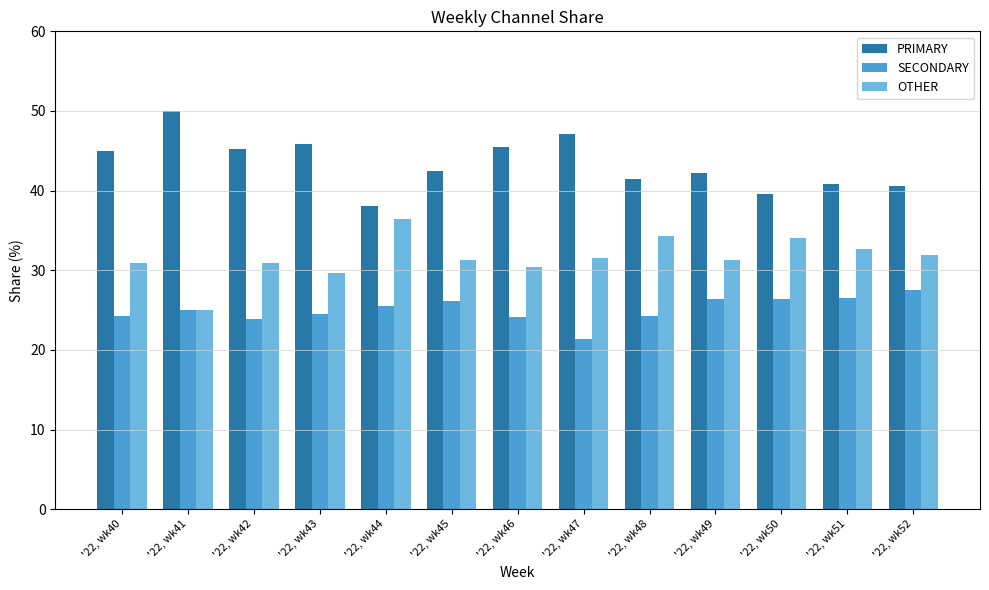

The value of OTHER at '22, wk47 is 15.4. True or false?

False